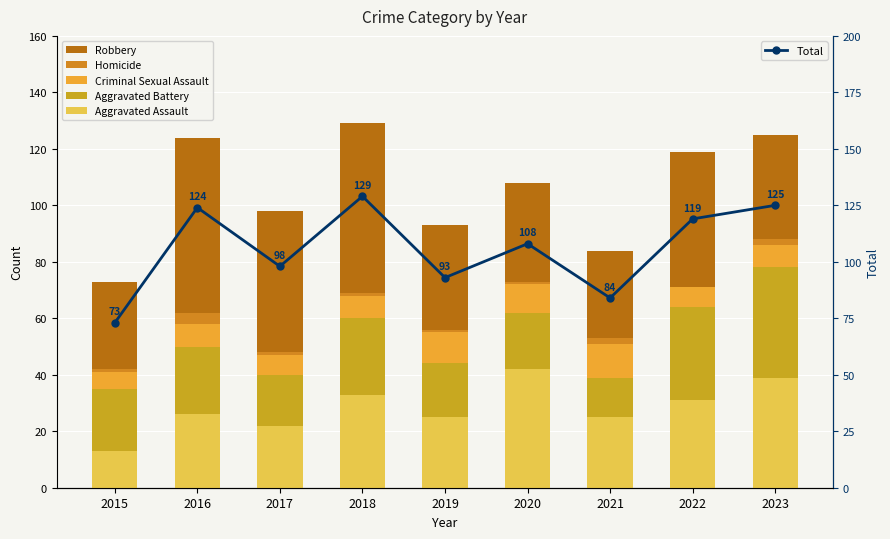

Is the value of Criminal Sexual Assault at 2016 greater than the value of Aggravated Battery at 2015?

No